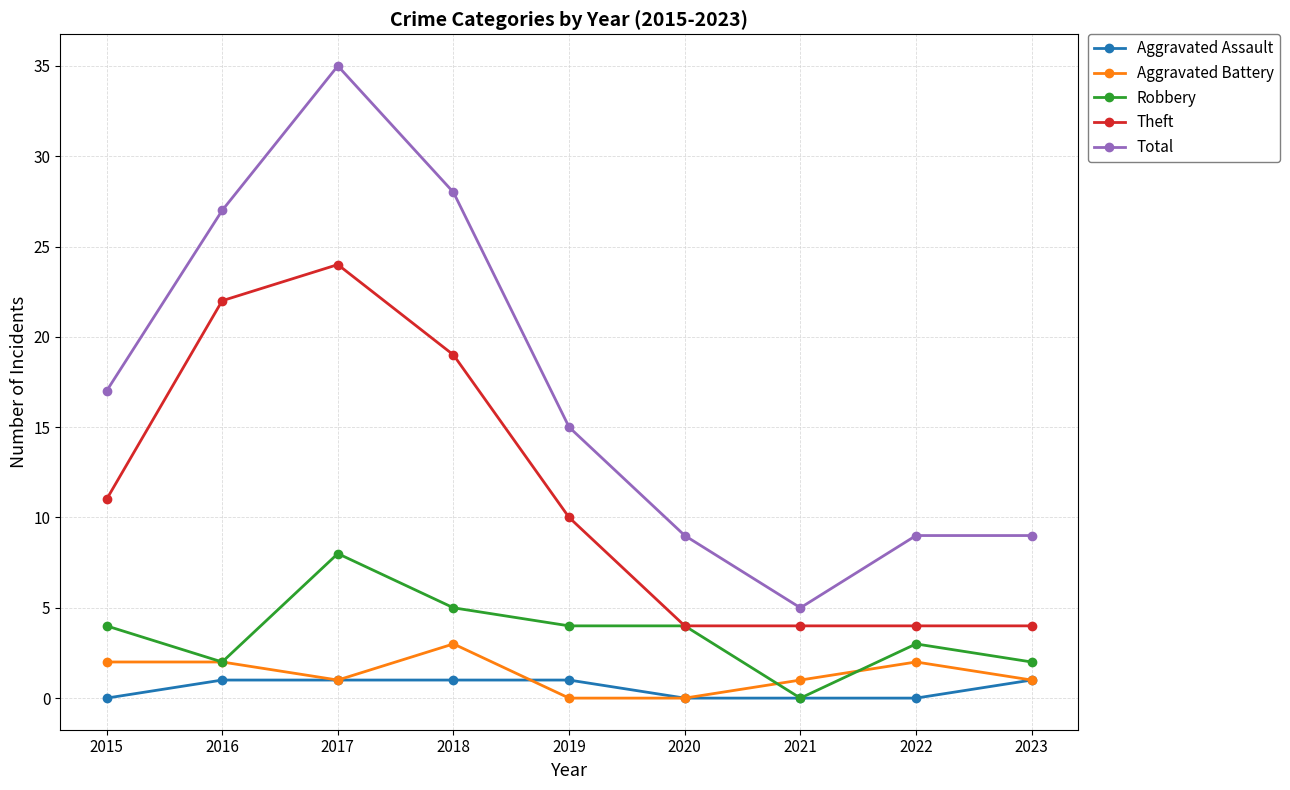

At how many categories does at least one series exceed 33?

1